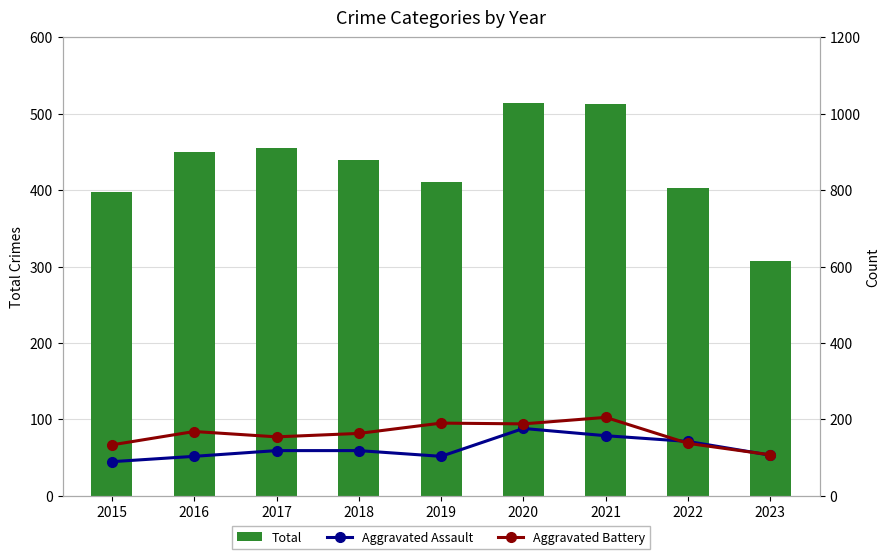

At which category does the chart reach its minimum across all series?

2015